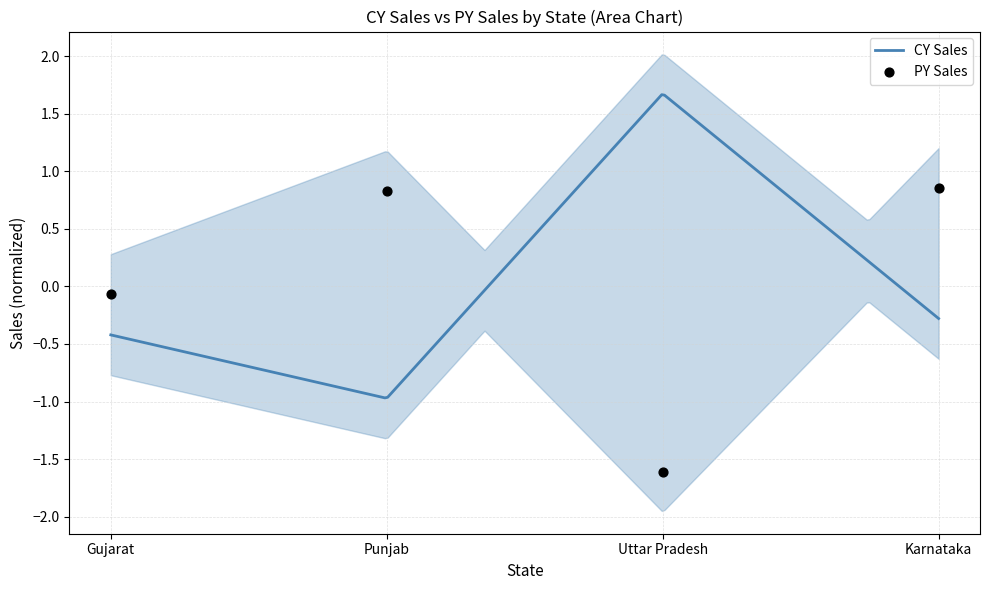

Which has a higher value, Punjab or Gujarat?

Punjab